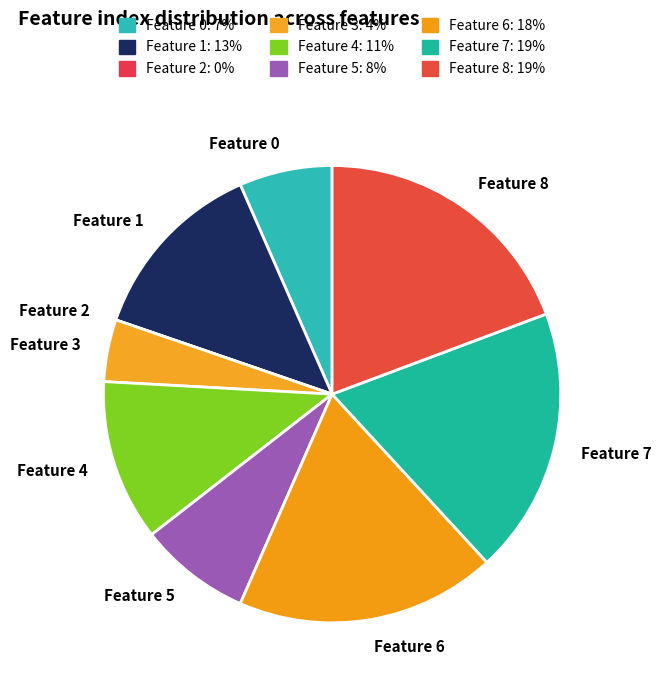

Approximately how many times larger is the value at Feature 7 compared to Feature 4?

1.7